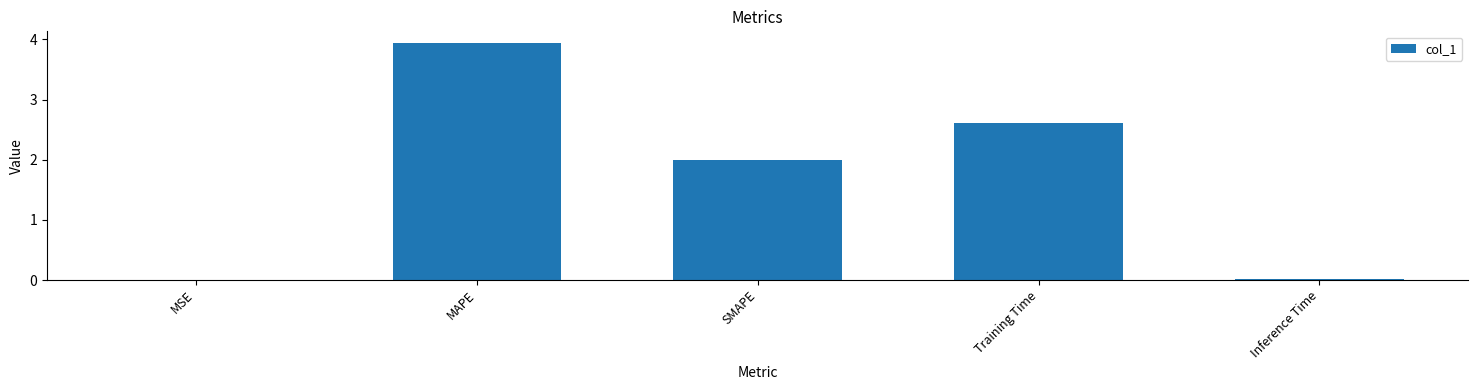

Between MSE and Training Time, which is larger?

Training Time